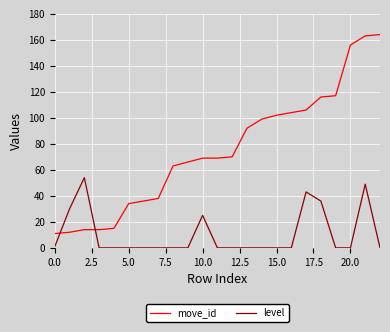

Which series has the widest spread of values?

move_id